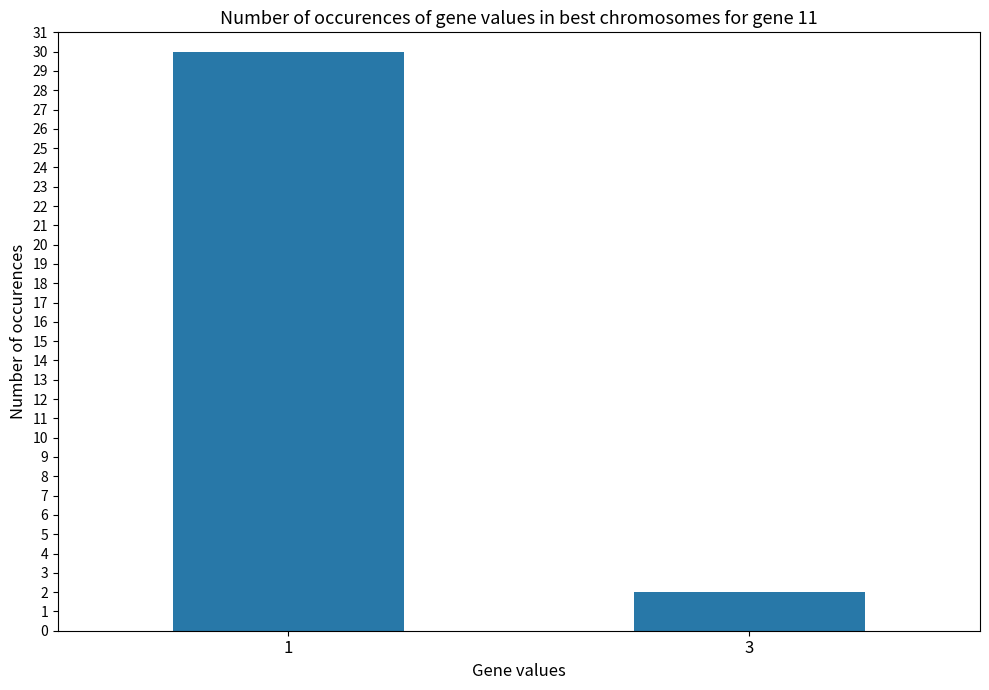

Reading left to right, what are all the values shown in this chart?

1=30	3=2